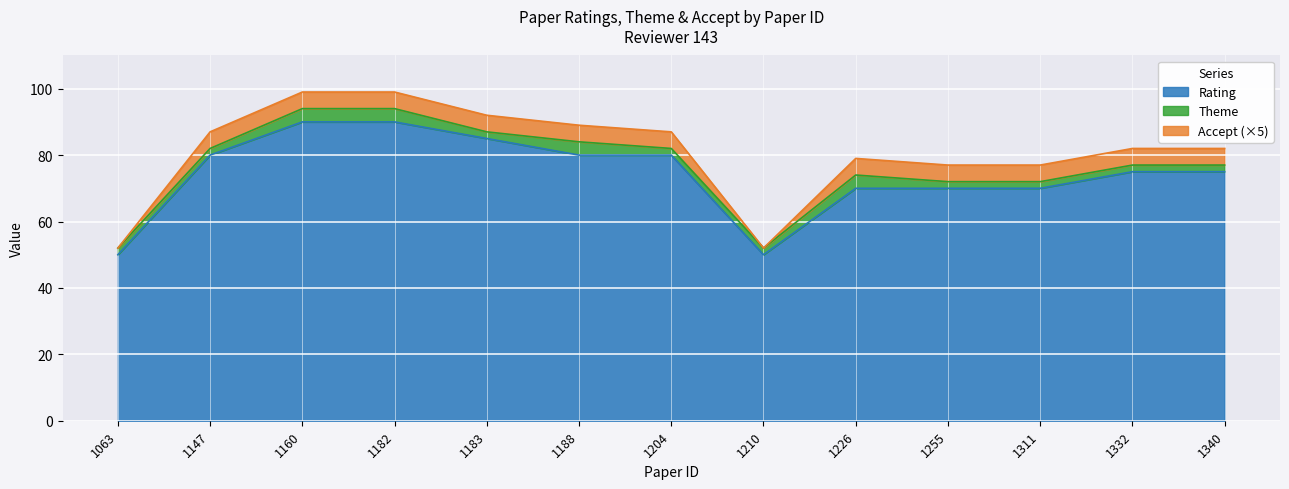

What is the maximum value for Theme?

4